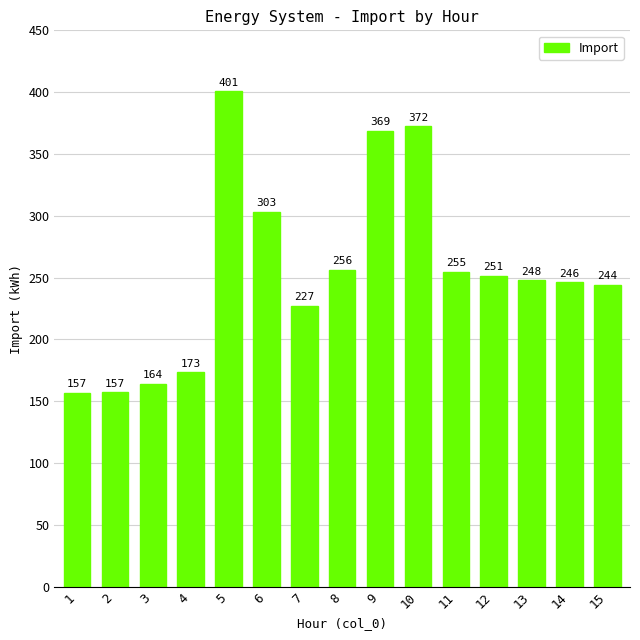

What is the value of the 13th bar from the left?

247.7